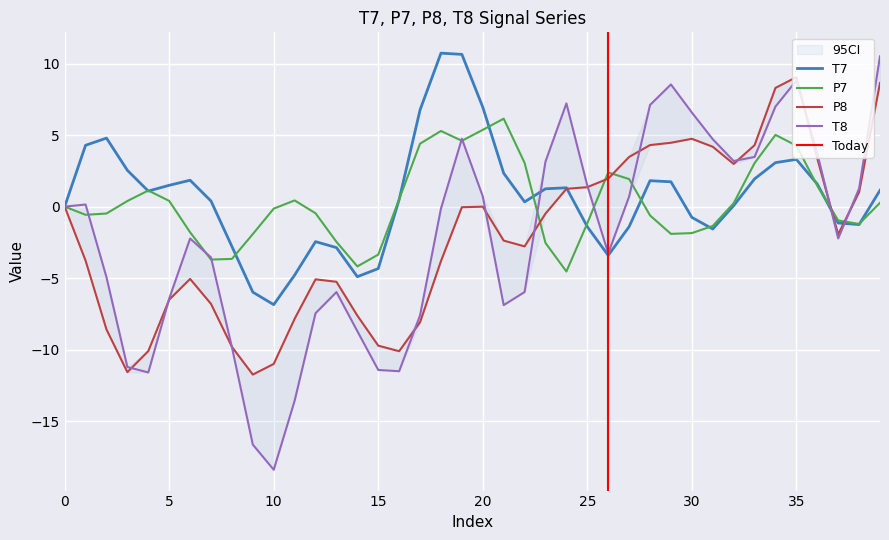

What is the difference between the T8 values at 29 and 27?

7.8